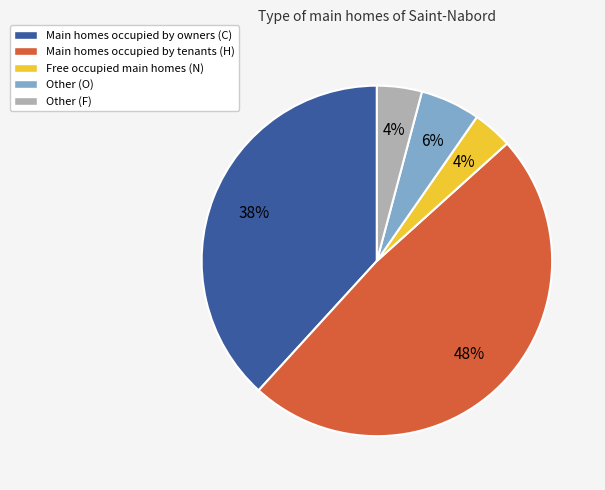

The Free occupied main homes (N) slice represents 4% of the pie. True or false?

True